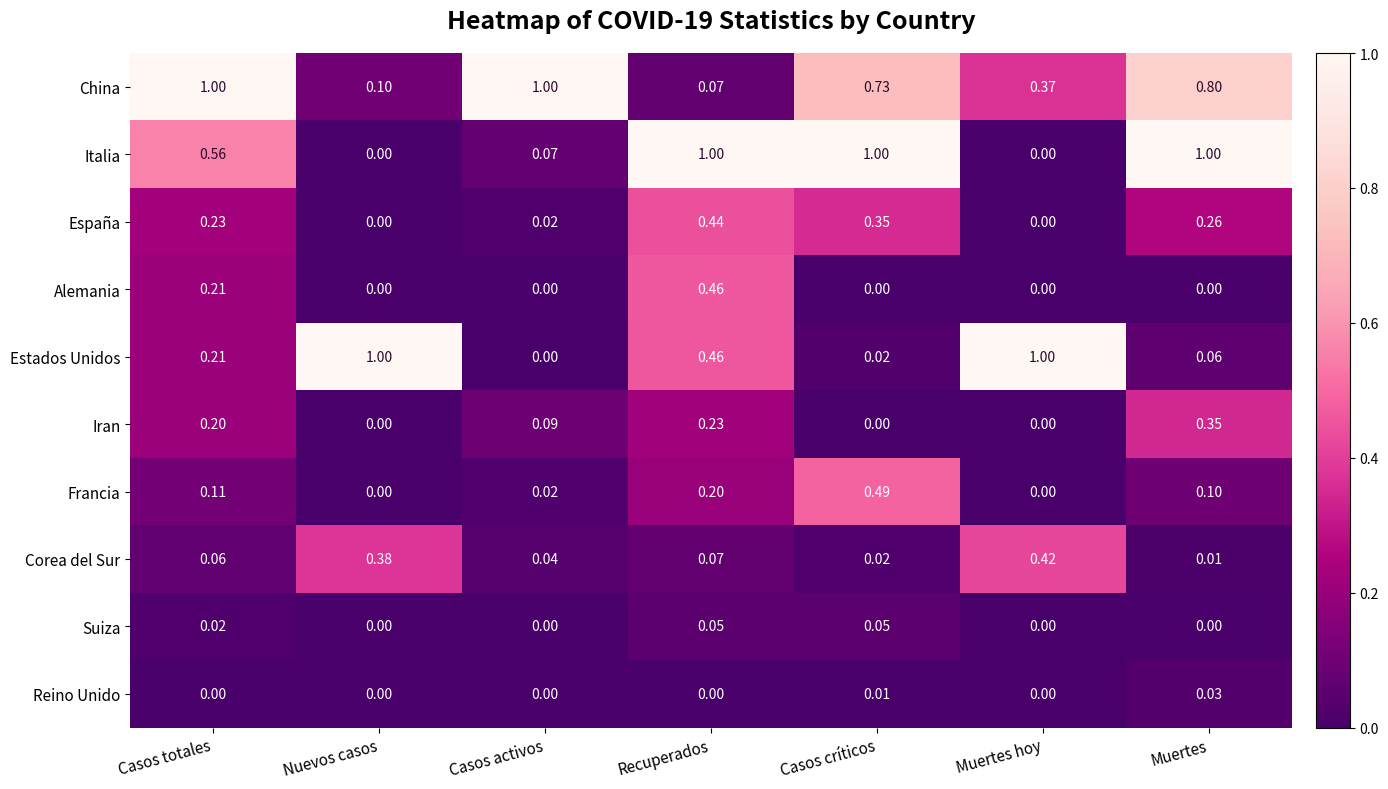

At which label is Estados Unidos closest to 0?

Casos activos